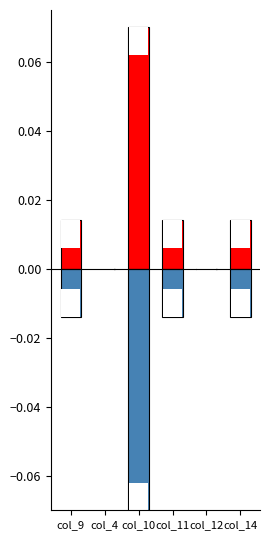

At which label is Diesel Generator closest to 0?

col_4